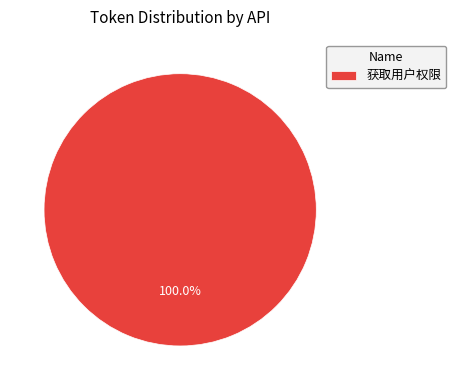

Is there any slice that represents more than half of the pie?

Yes